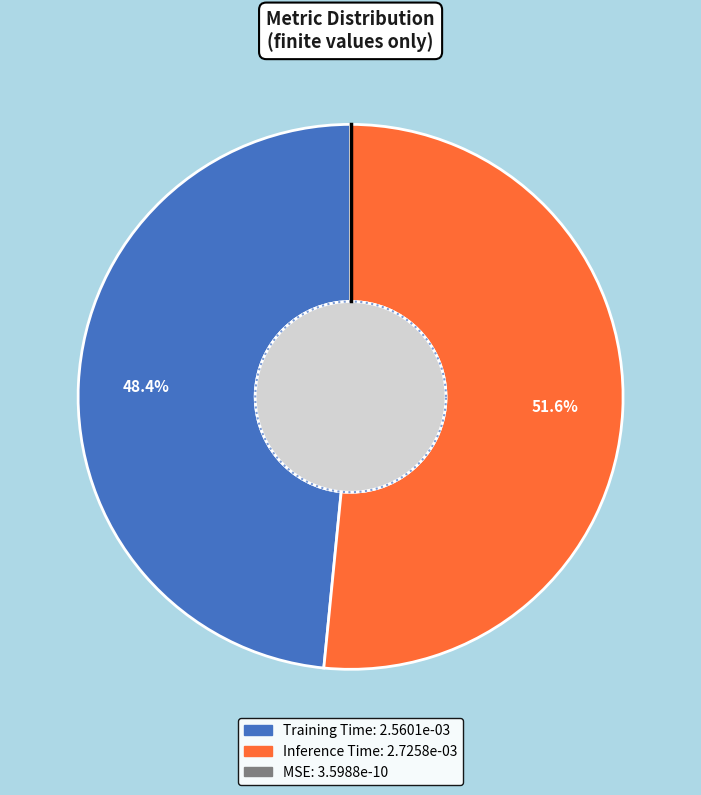

To the nearest percent, what portion does Training Time represent?

48%